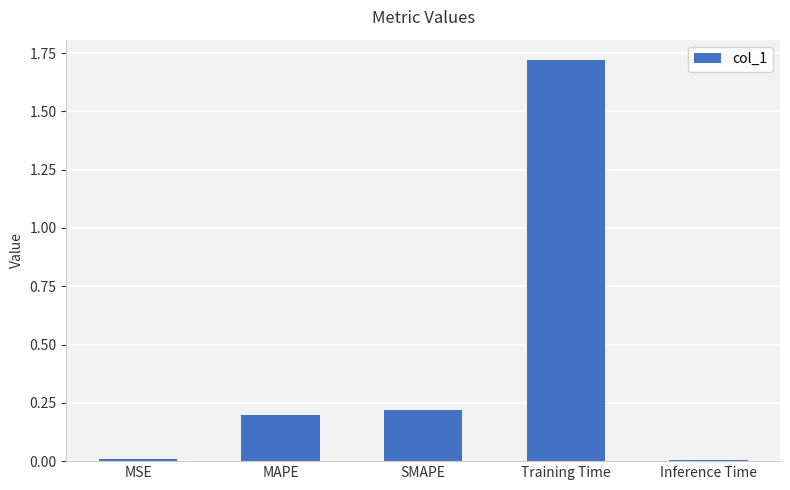

What is the change in value from MSE to SMAPE?

+0.2